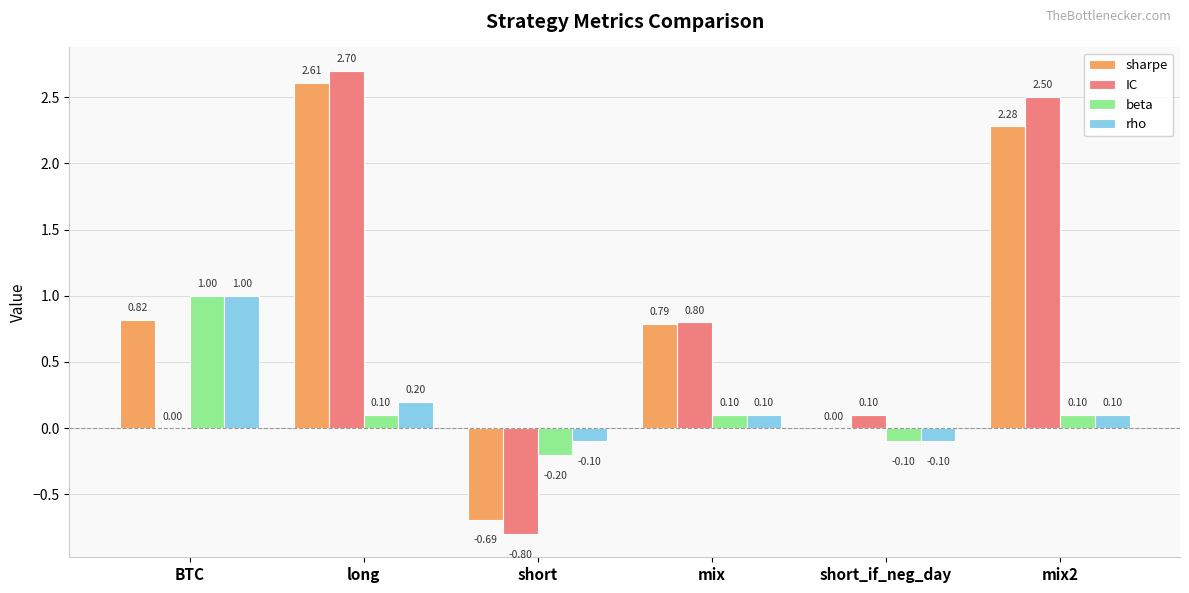

Which category has the highest value in the sharpe series?

long